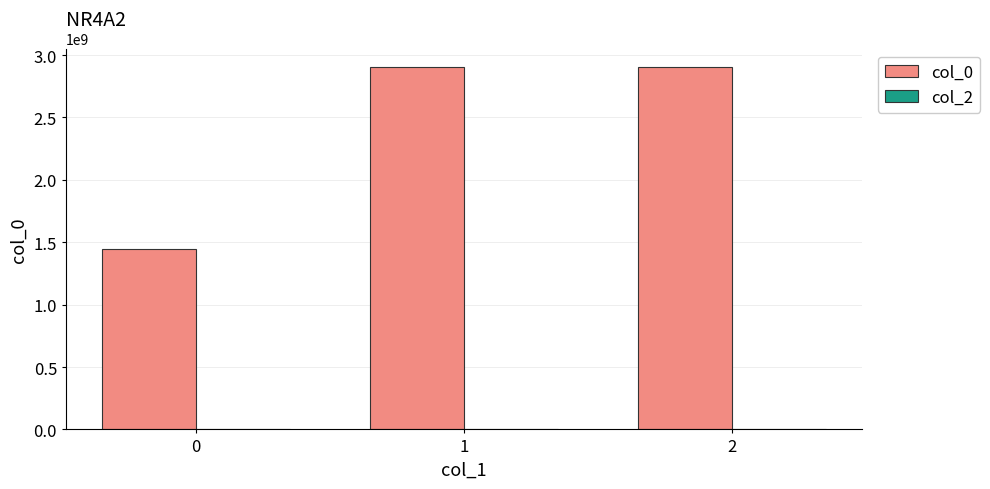

What value does the data have at 2, to the nearest 50?

2907414550